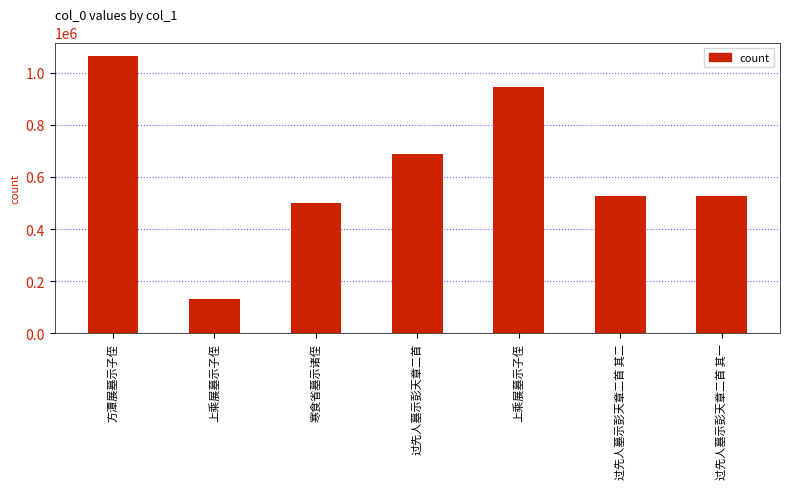

Does the chart contain stacked bars?

No